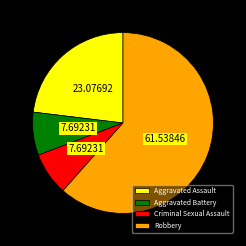

Combined, do Robbery and Aggravated Assault account for over 50%?

Yes